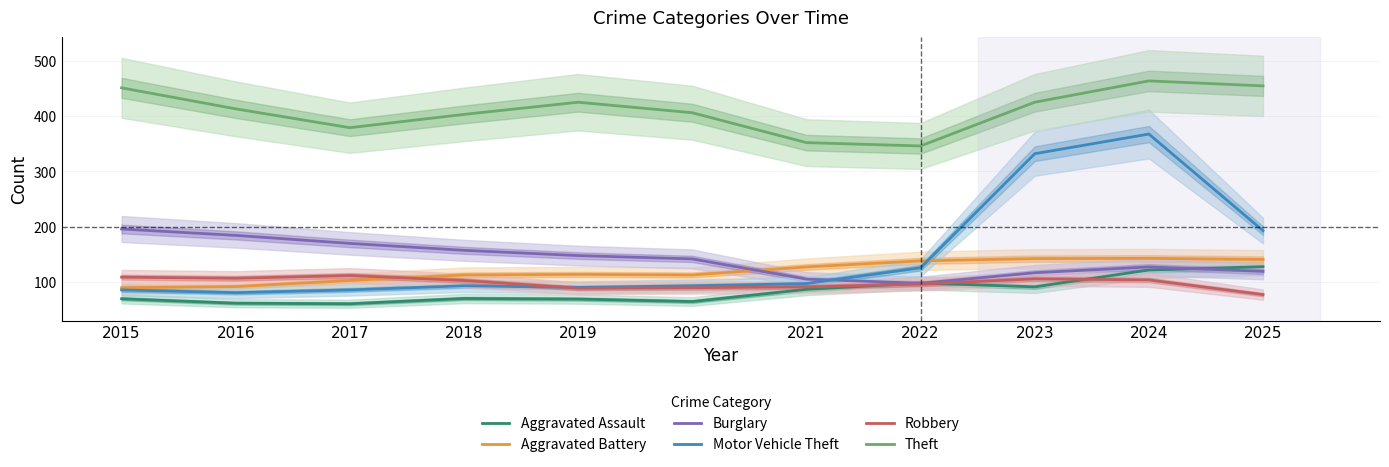

The Burglary series shows 35.7 at 2019. True or false?

False